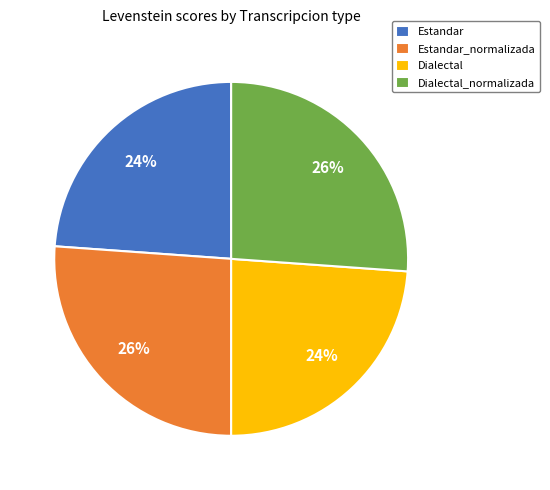

To the nearest percent, what is the combined percentage of Dialectal and Estandar_normalizada?

50%